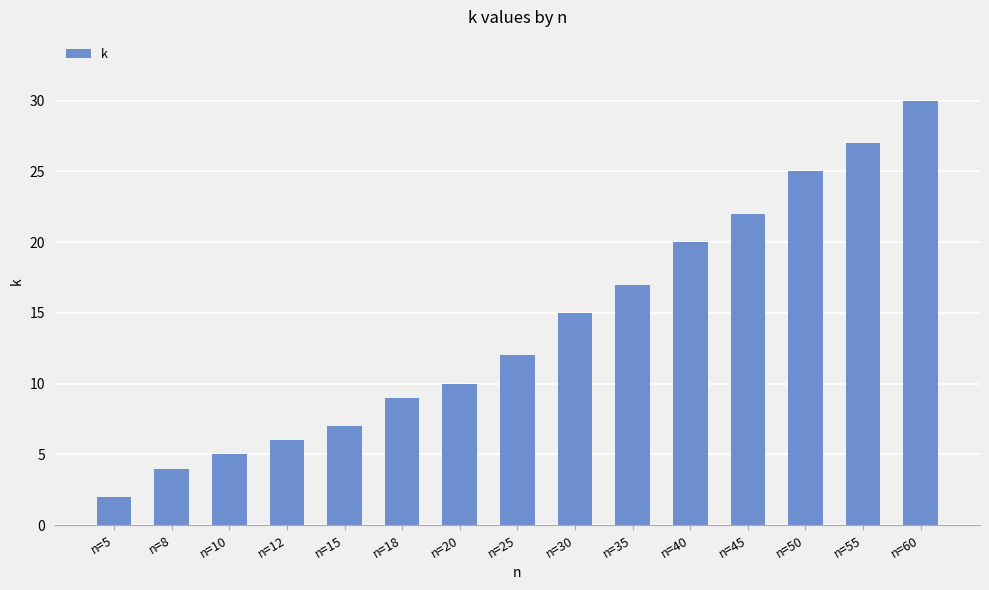

What is the maximum value shown in the chart?

30